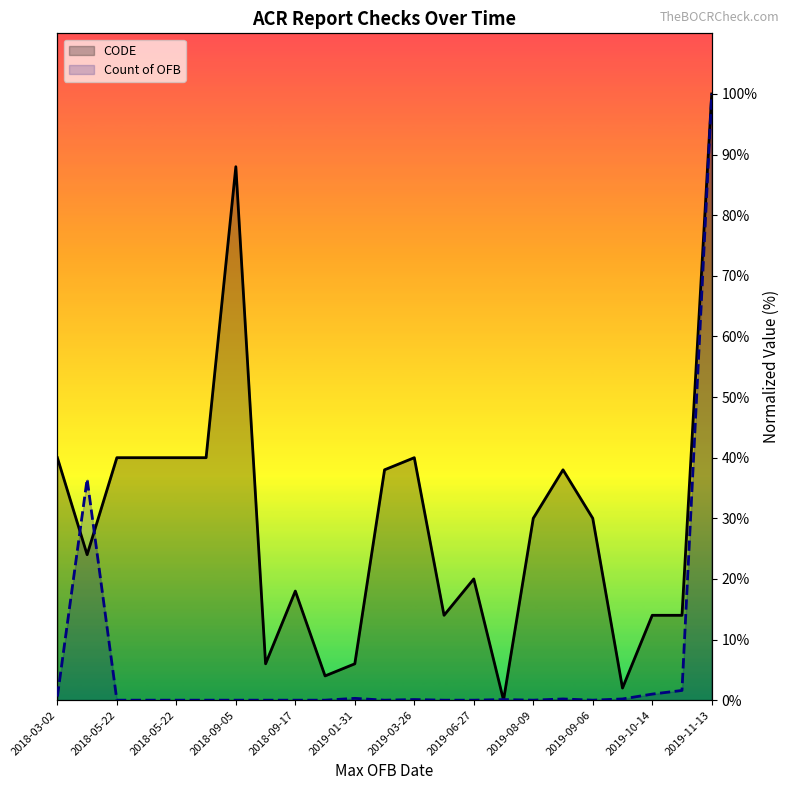

How many times do CODE and Count of OFB cross each other?

4